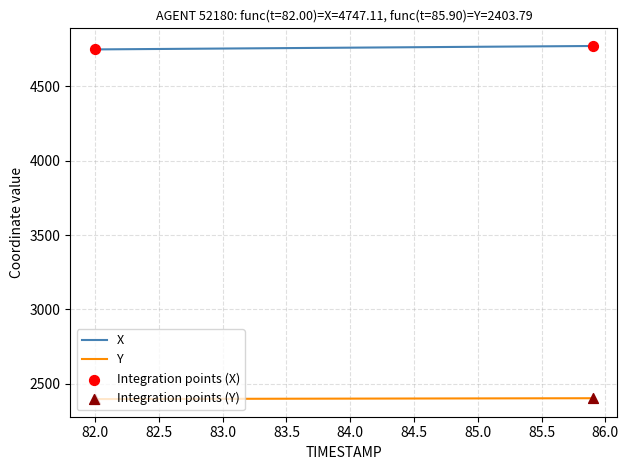

At how many categories does at least one series exceed 3375?

40